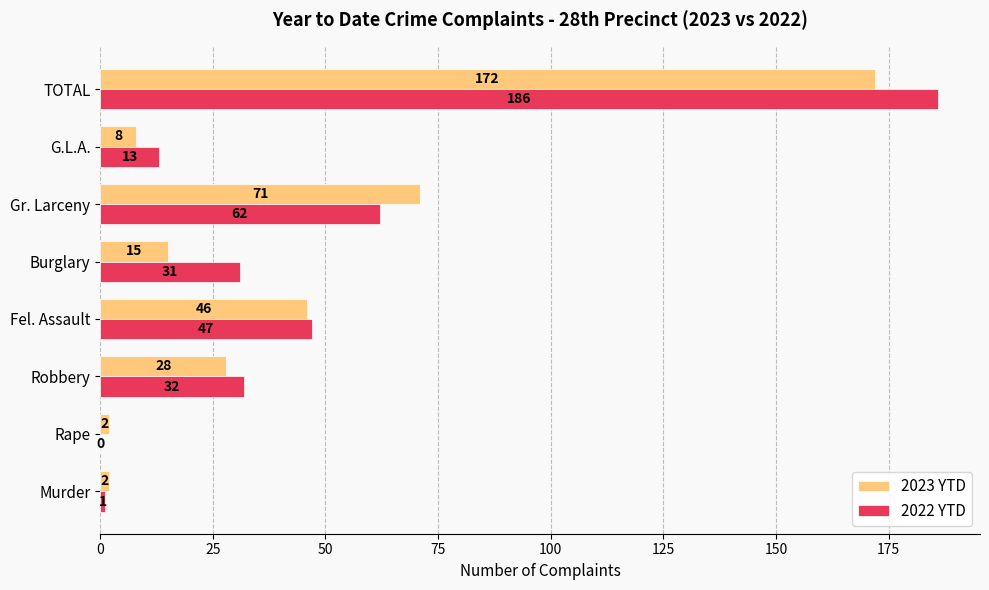

Between Gr. Larceny and G.L.A., which series saw the biggest shift?

2023 YTD